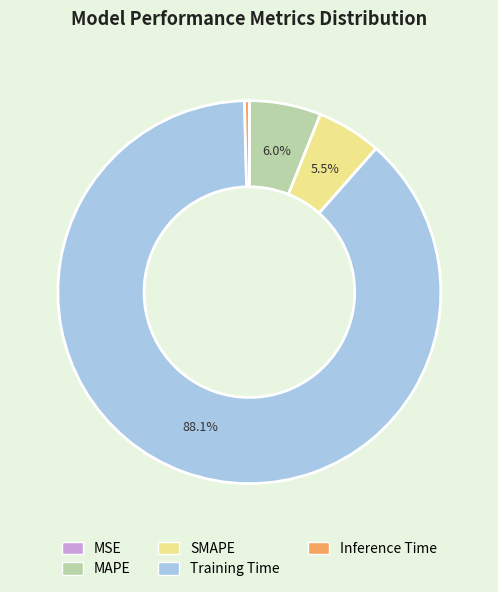

Does Training Time account for over 50% of the chart?

Yes